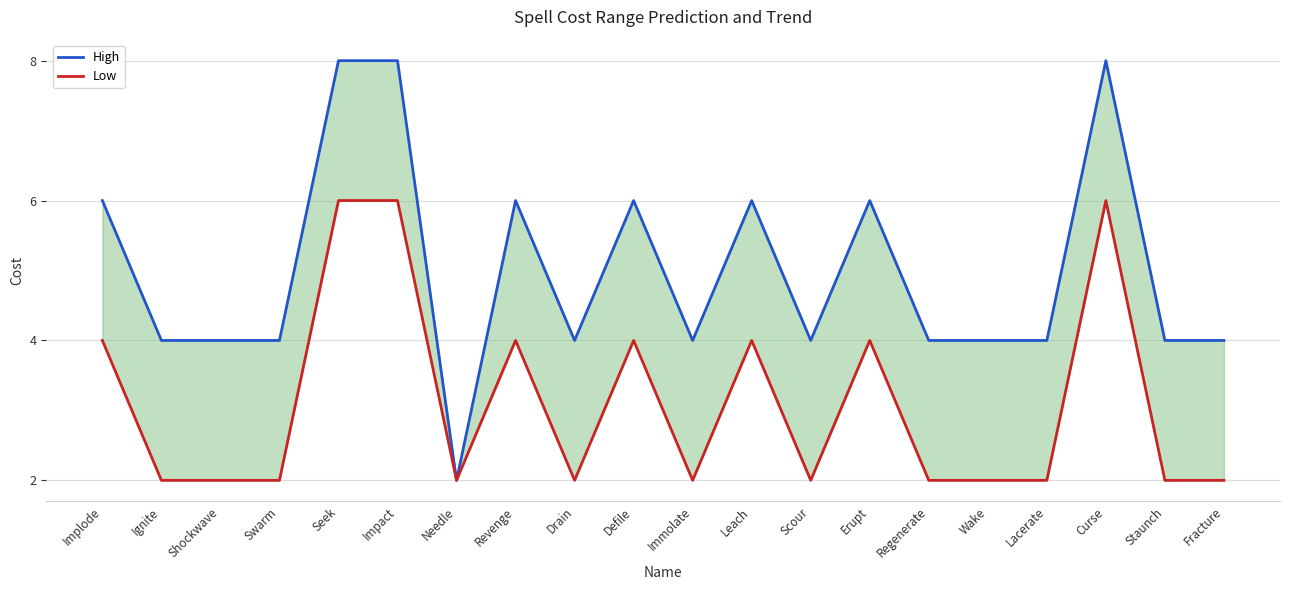

What is the minimum value for Low?

2